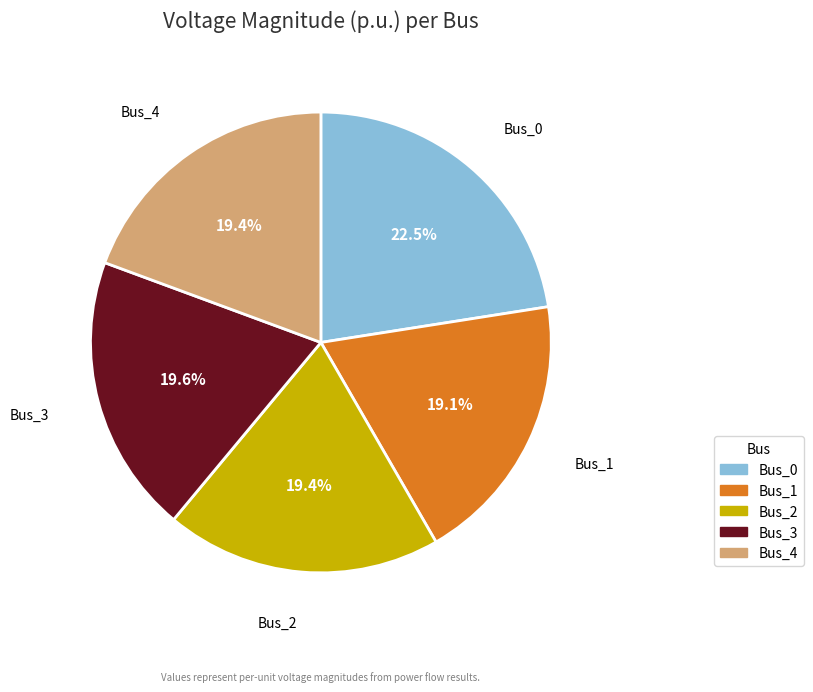

Combined, do Bus_2 and Bus_4 account for over 50%?

No